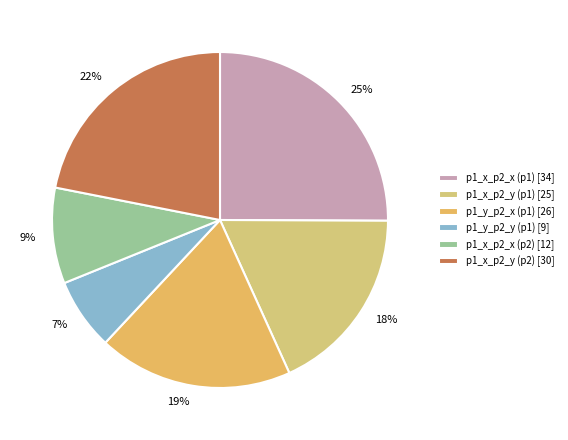

What is the total percentage of p1_x_p2_y (p2) and p1_x_p2_x (p2)?

31.1%